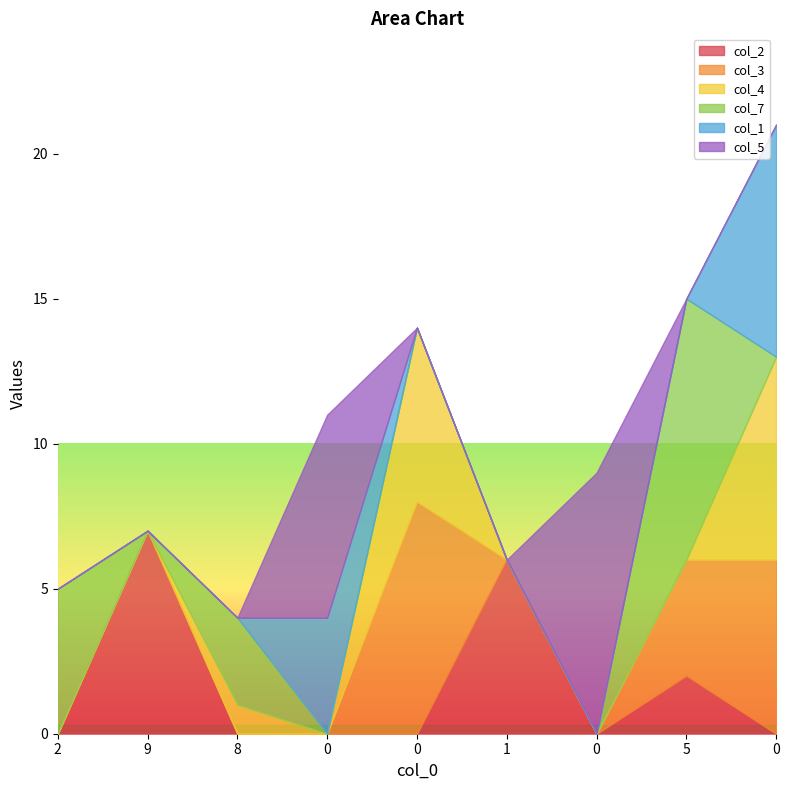

True or false: col_3 has more than 0 interior local peaks.

True